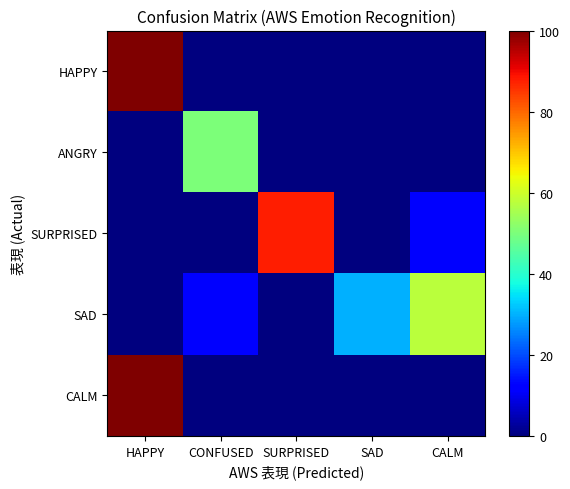

Count the number of data series in this chart.

5